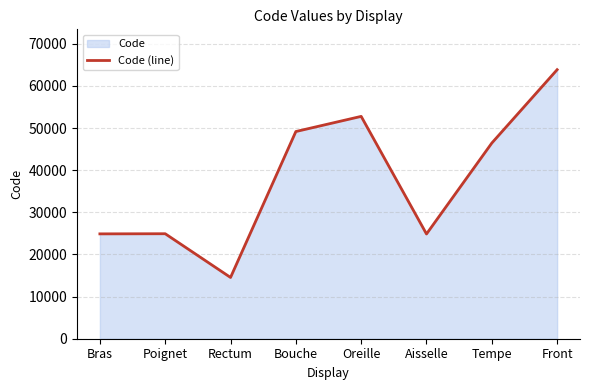

What is the change in value from Bras to Bouche?

+24294